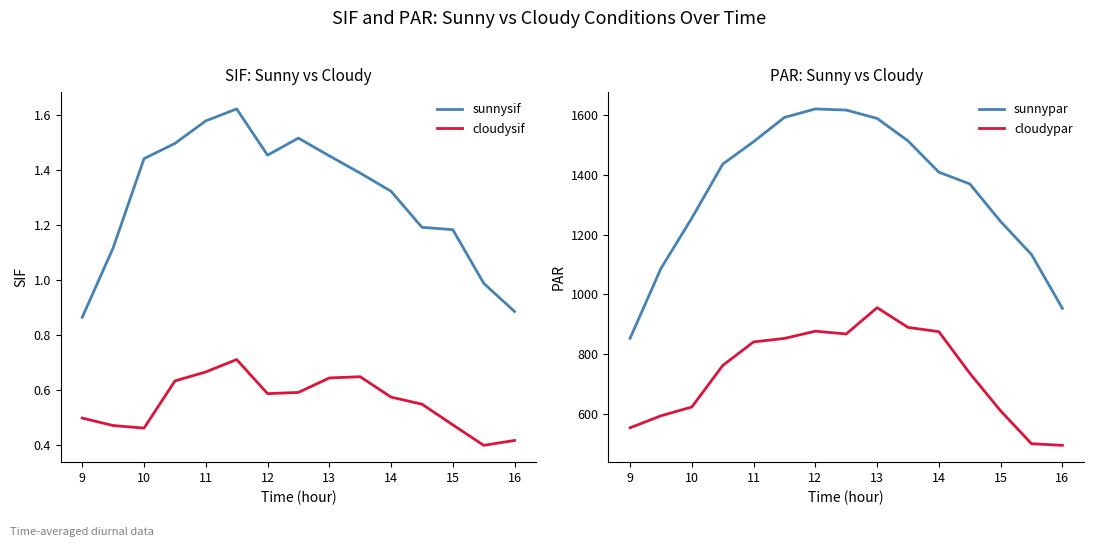

What are all the series names shown in the legend?

sunnysif, cloudysif, sunnypar, cloudypar